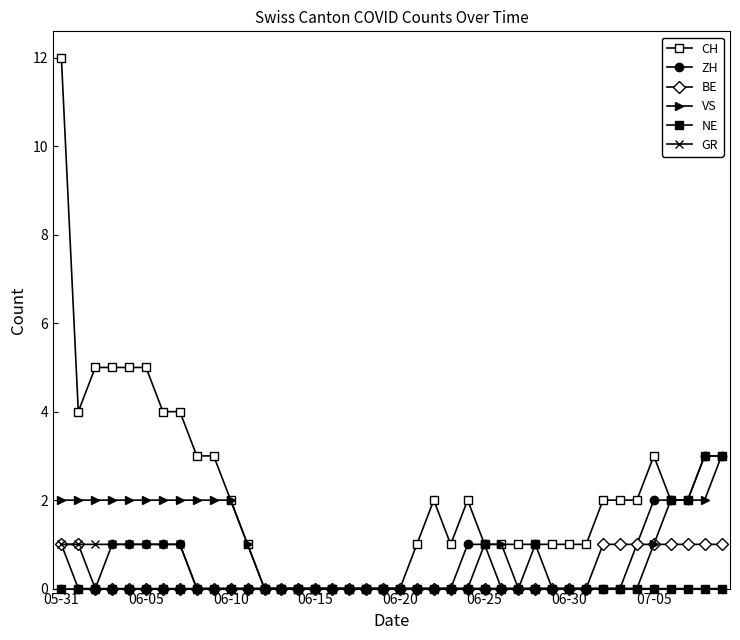

Which series has the largest range (max minus min)?

CH